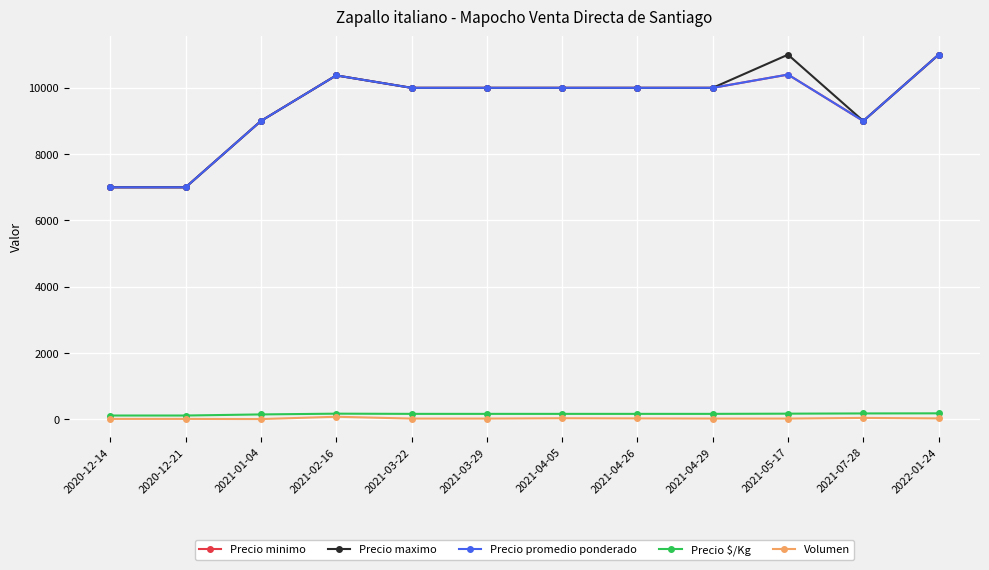

Does the chart have visible grid lines?

Yes